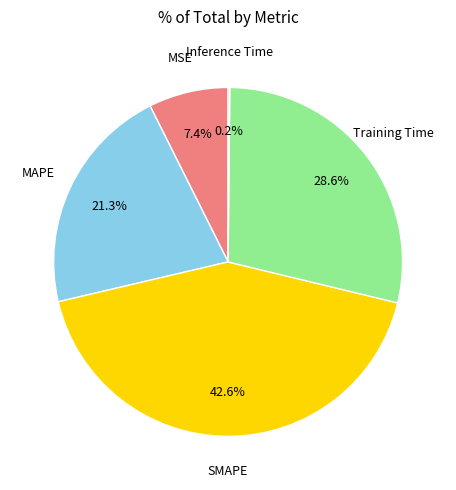

Does any single category account for the majority?

No